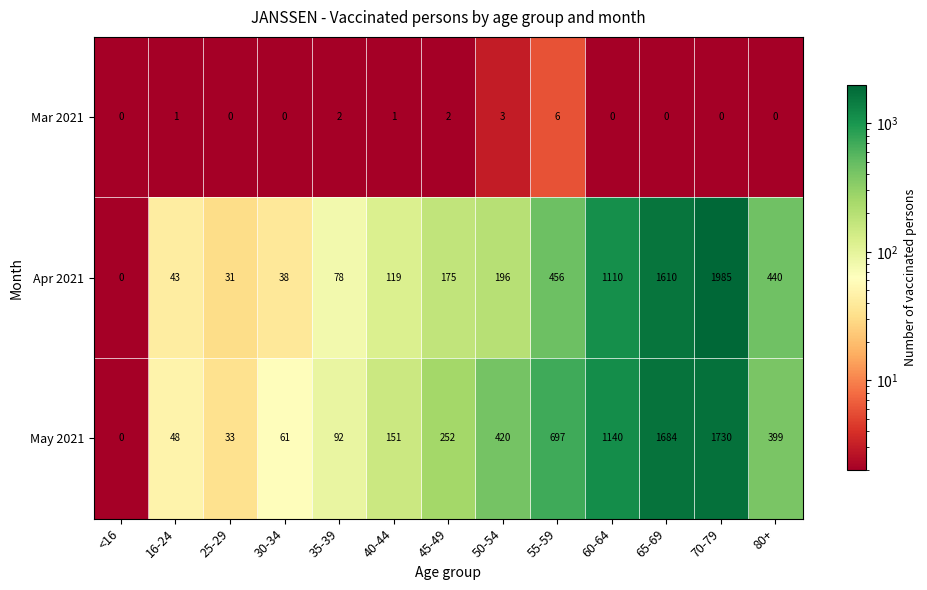

How many data points does each series have?

13